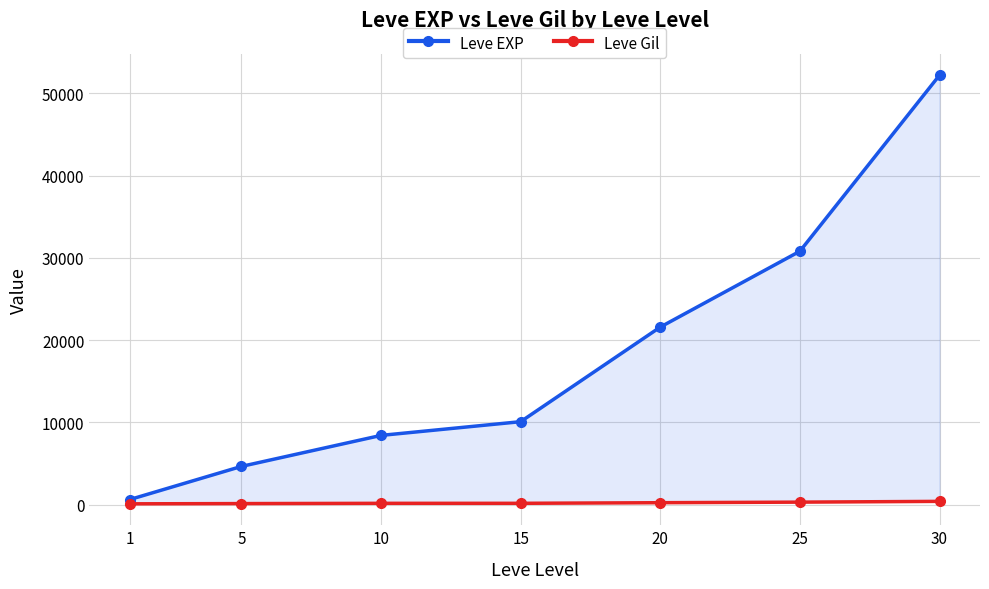

True or false: Leve EXP has a value of 142 at 1.

False